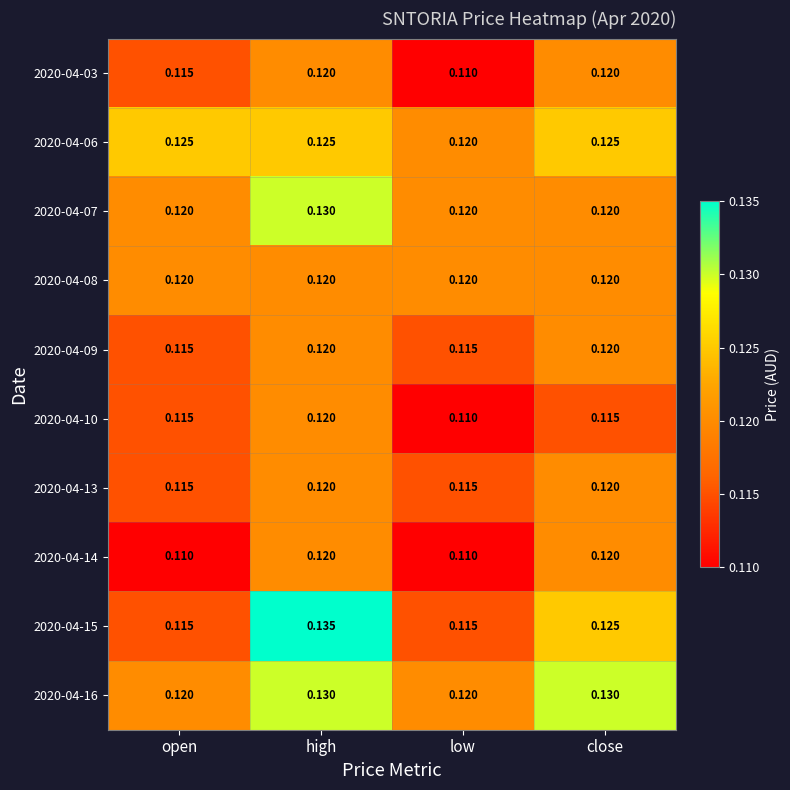

At which label does 2020-04-10 reach its peak?

high